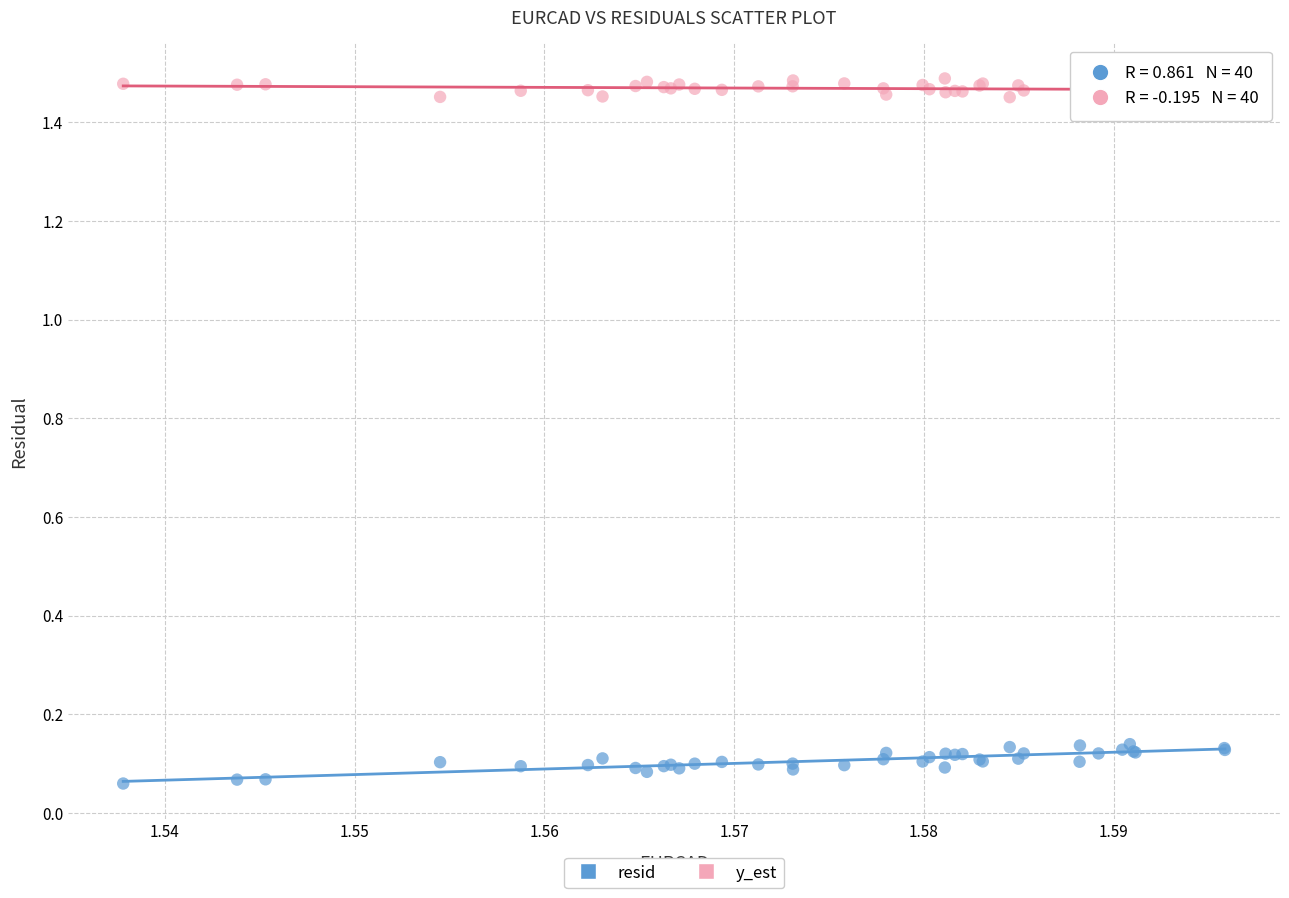

Which series reaches the minimum Y coordinate?

resid